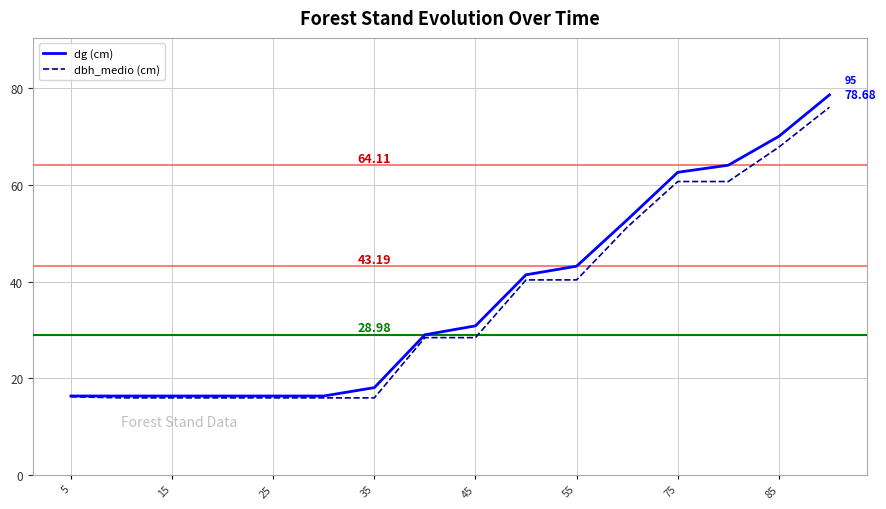

Which series has the largest range (max minus min)?

dg (cm)